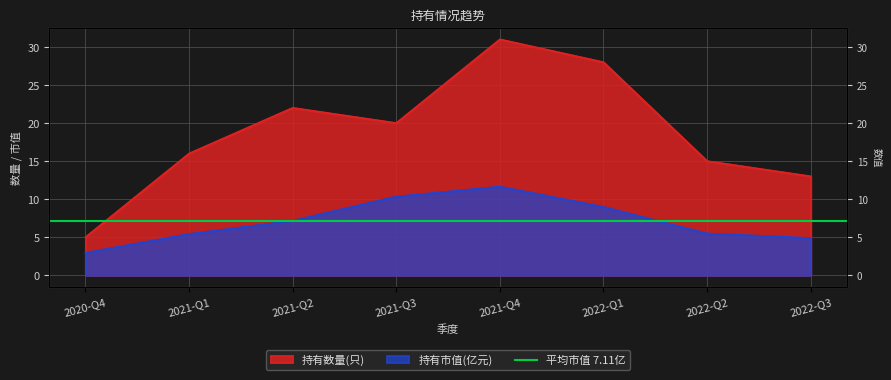

What is the label of the 2nd point from the right?

2022-Q2